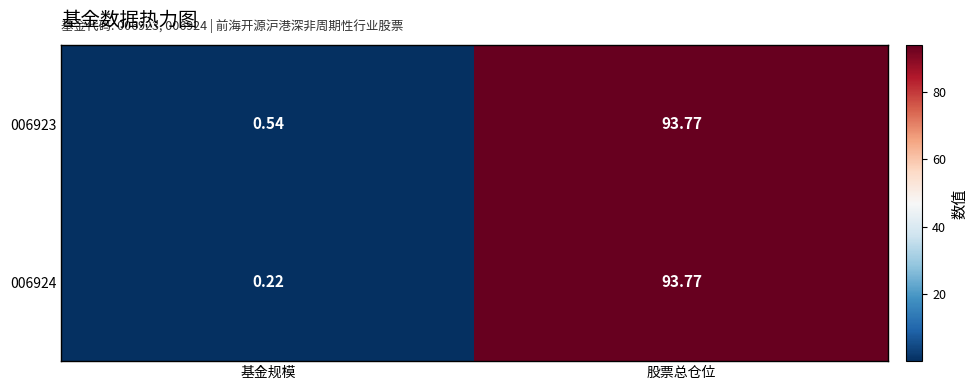

At which label is 006923 closest to 47?

基金规模